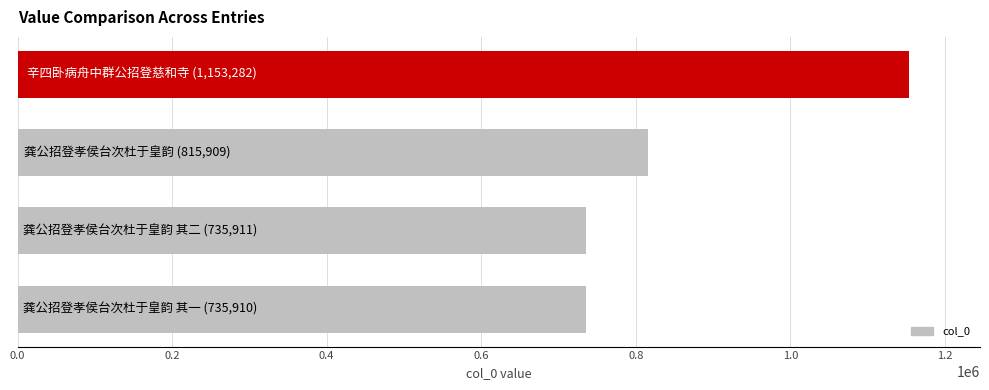

How many data points does each series have?

4